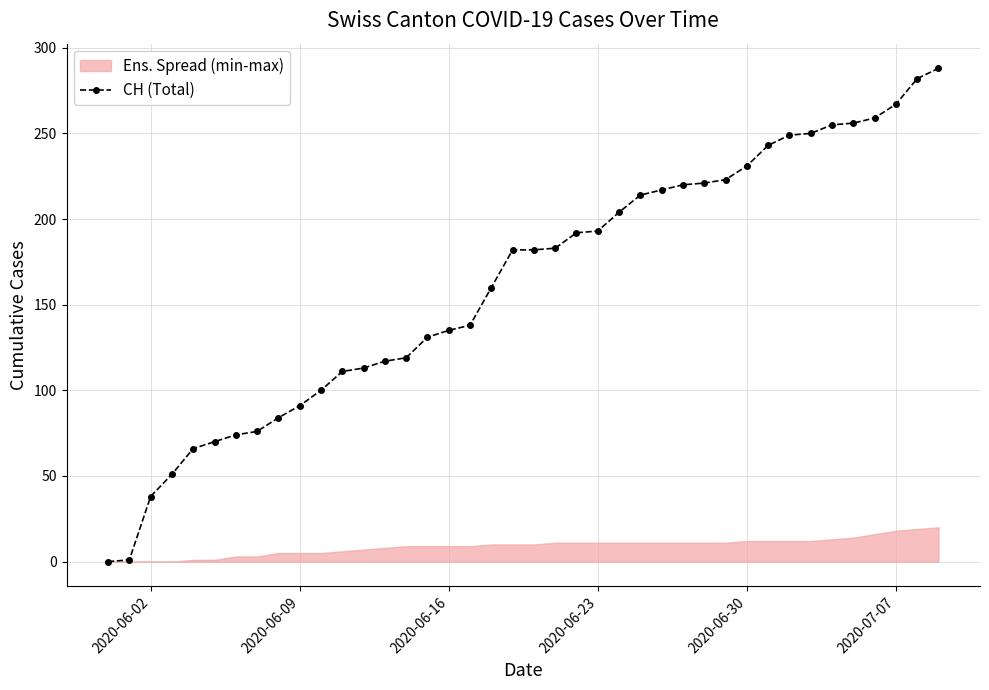

What is the average value?

162